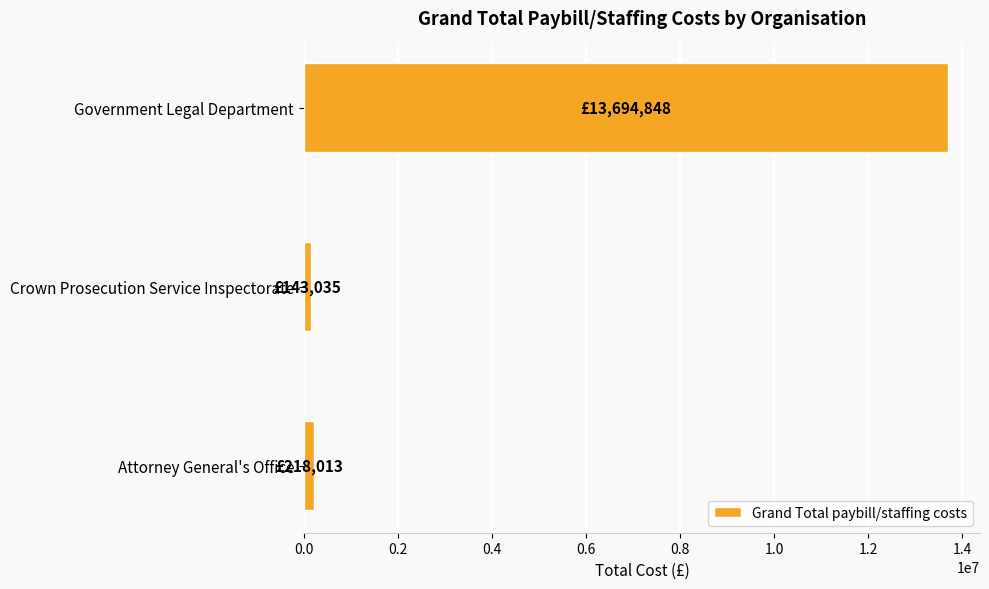

Reading bottom to top, transcribe all the data shown in this chart.

Attorney General's Office=218013.3	Crown Prosecution Service Inspectorate=143035.1	Government Legal Department=13694847.9